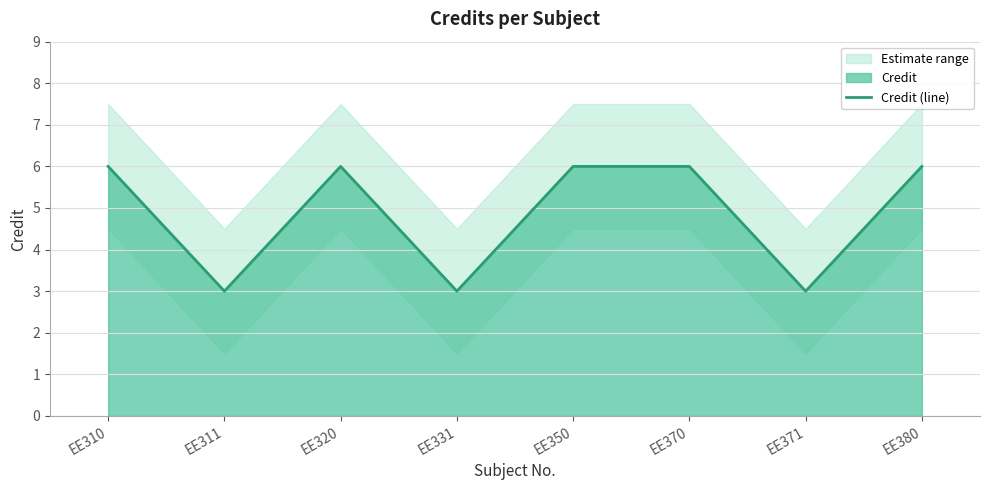

What is the difference between the values at EE310 and EE371?

3